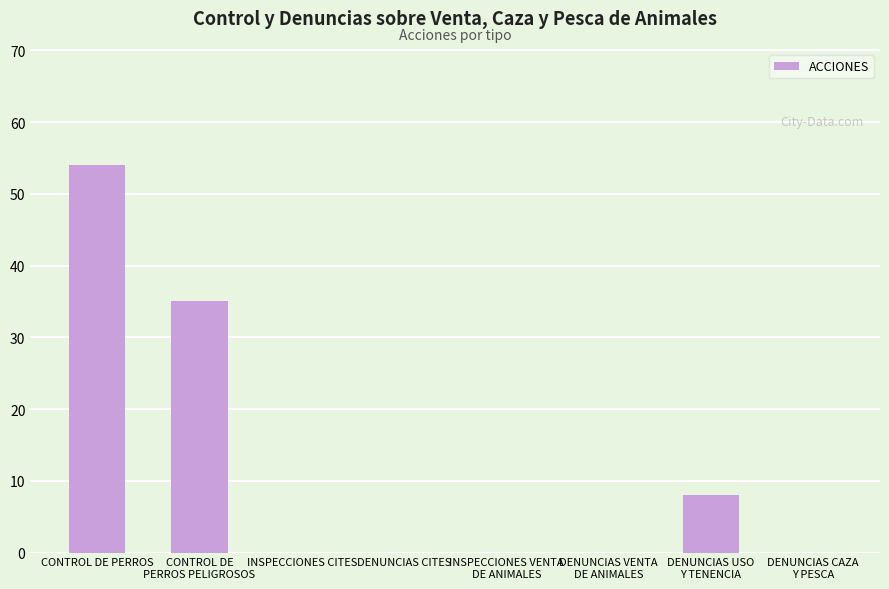

At which category does the chart reach its peak across all series?

CONTROL DE PERROS